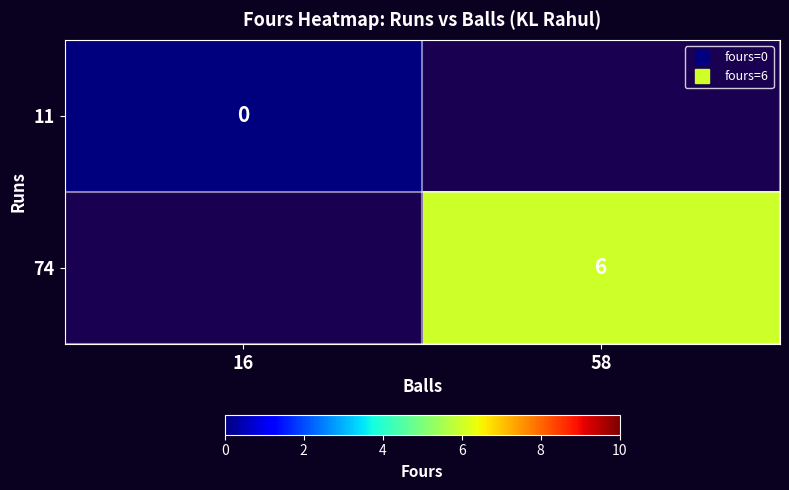

What is the maximum value shown in the chart?

6.0